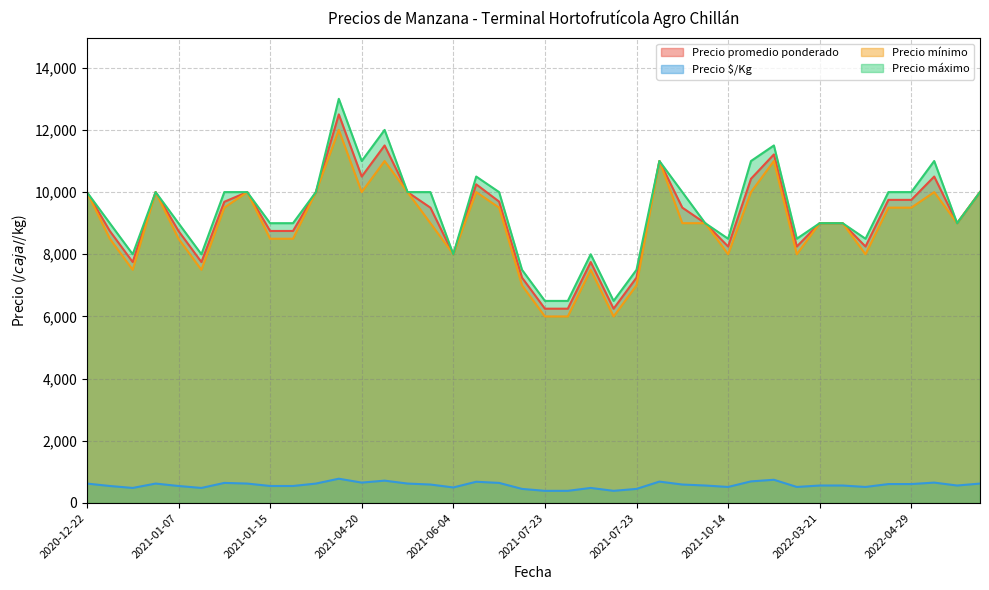

Is it true that Precio mínimo equals 10000 at 2021-04-20?

True